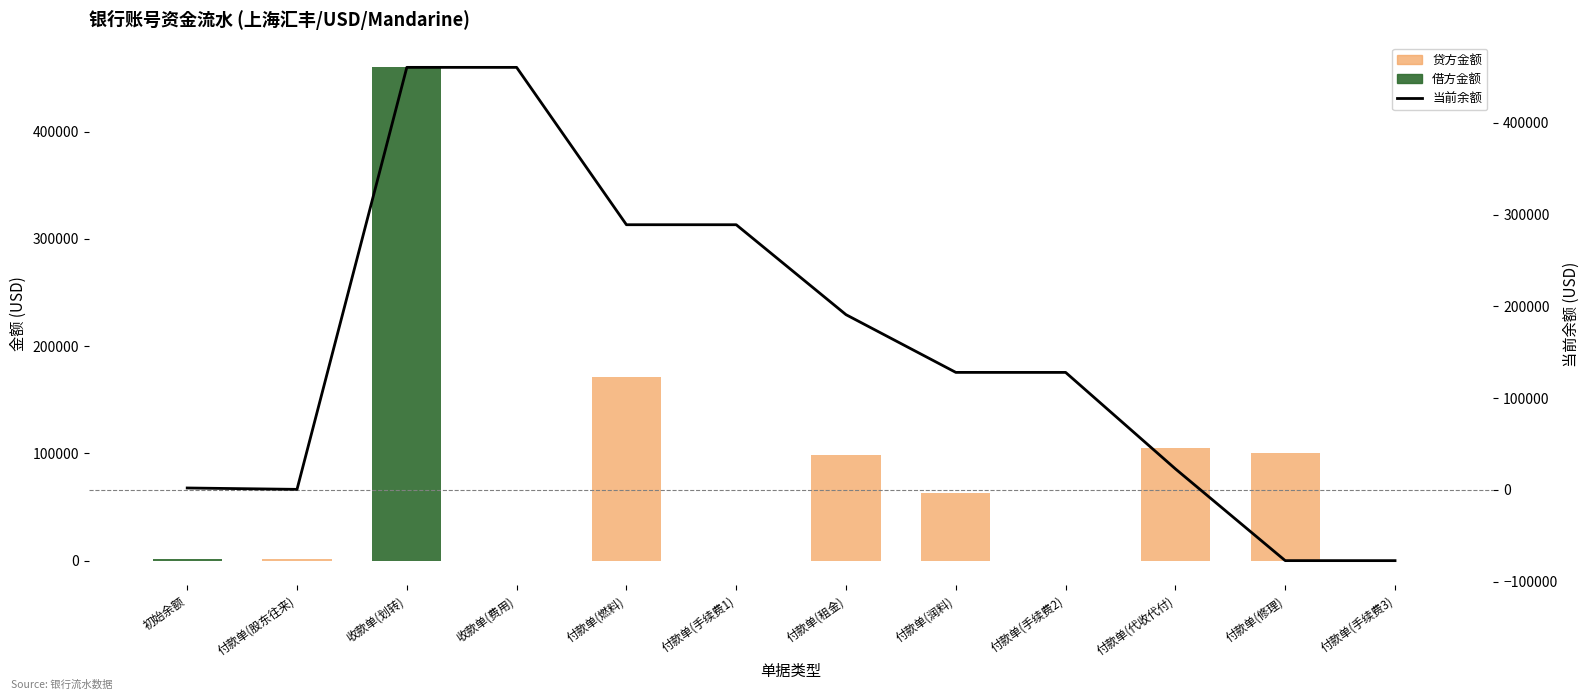

Which category has the highest value in the 借方金额 series?

收款单(划转)